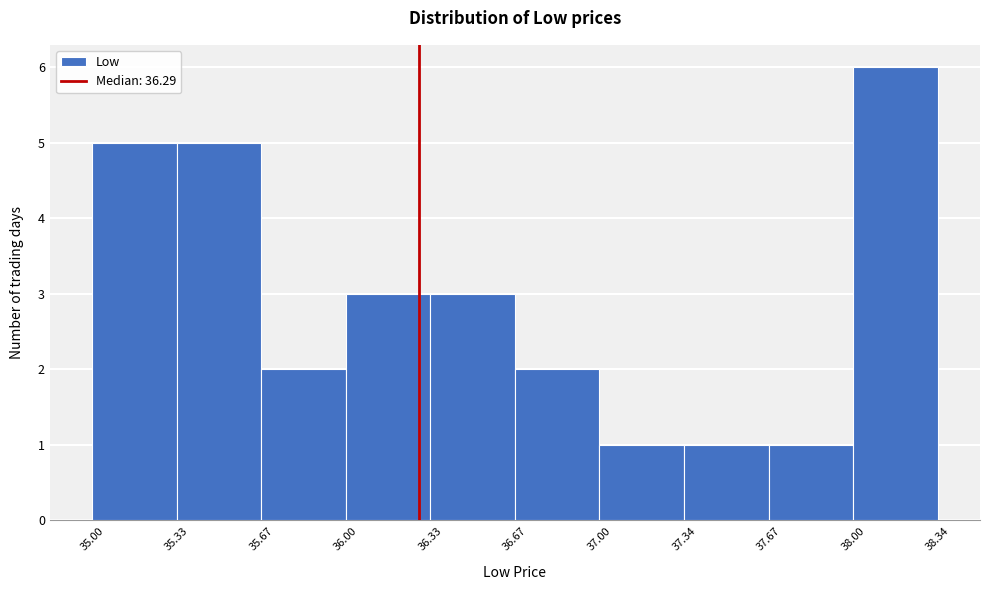

What is the height of the bar covering 36.33 to 36.67 on the x-axis? The values are not printed on the chart, so give them approximately, as read against the axis.

3